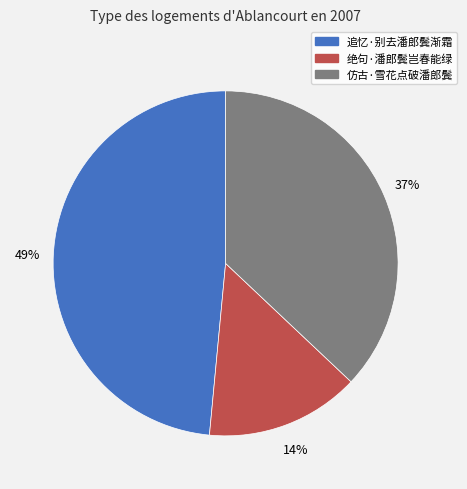

Between 绝句·潘郎鬓岂春能绿 and 仿古·雪花点破潘郎鬓, which is larger?

仿古·雪花点破潘郎鬓